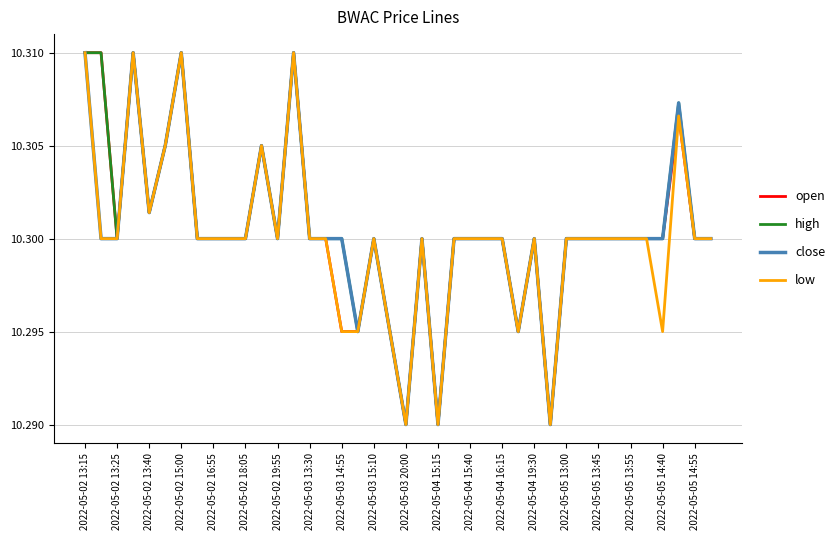

What are all the series names shown in the legend?

open, high, close, low